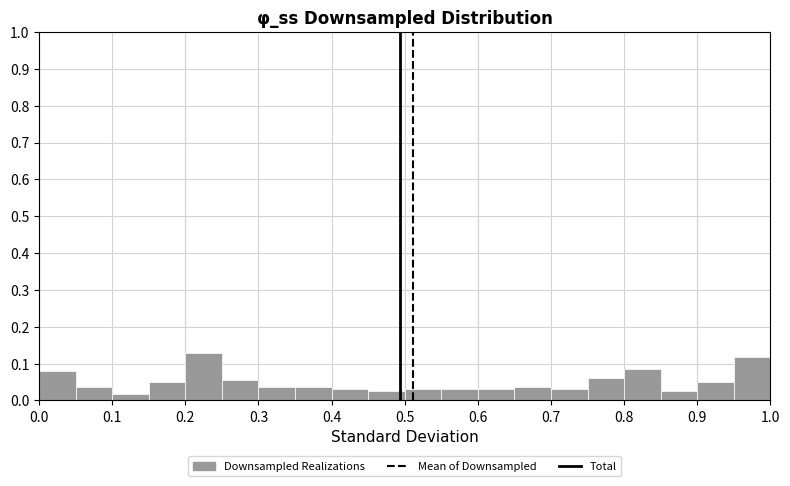

Reading left to right, transcribe this chart: for each bar, give the range it covers on the x-axis and its height. The values are not printed on the chart, so give them approximately, as read against the axis.

0.00 to 0.05: 0.08
0.05 to 0.10: 0.04
0.10 to 0.15: 0.02
0.15 to 0.20: 0.05
0.20 to 0.25: 0.13
0.25 to 0.30: 0.06
0.30 to 0.35: 0.04
0.35 to 0.40: 0.04
0.40 to 0.45: 0.03
0.45 to 0.50: 0.02
0.50 to 0.55: 0.03
0.55 to 0.60: 0.03
0.60 to 0.65: 0.03
0.65 to 0.70: 0.04
0.70 to 0.75: 0.03
0.75 to 0.80: 0.06
0.80 to 0.85: 0.09
0.85 to 0.90: 0.02
0.90 to 0.95: 0.05
0.95 to 1.00: 0.12